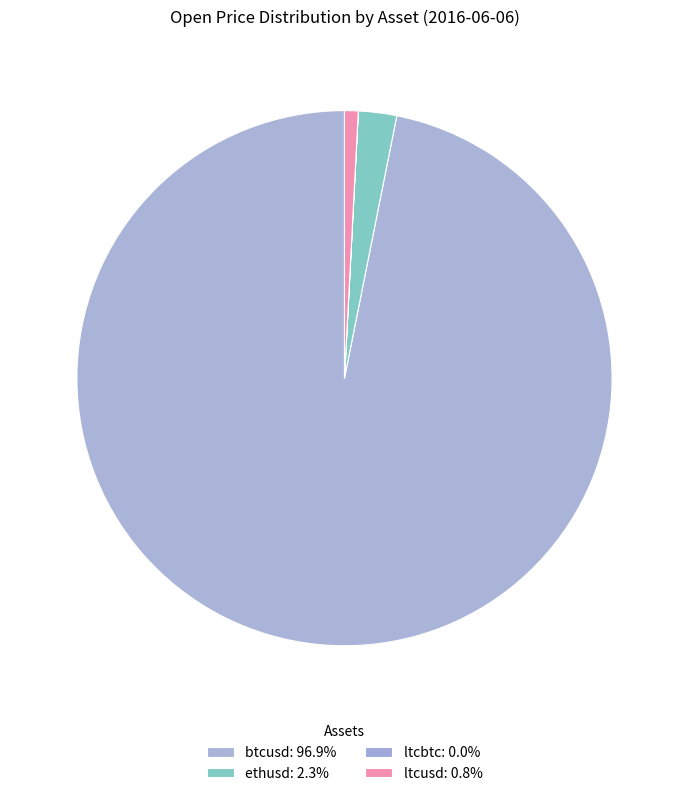

How much of the chart is everything except btcusd?

3.1%